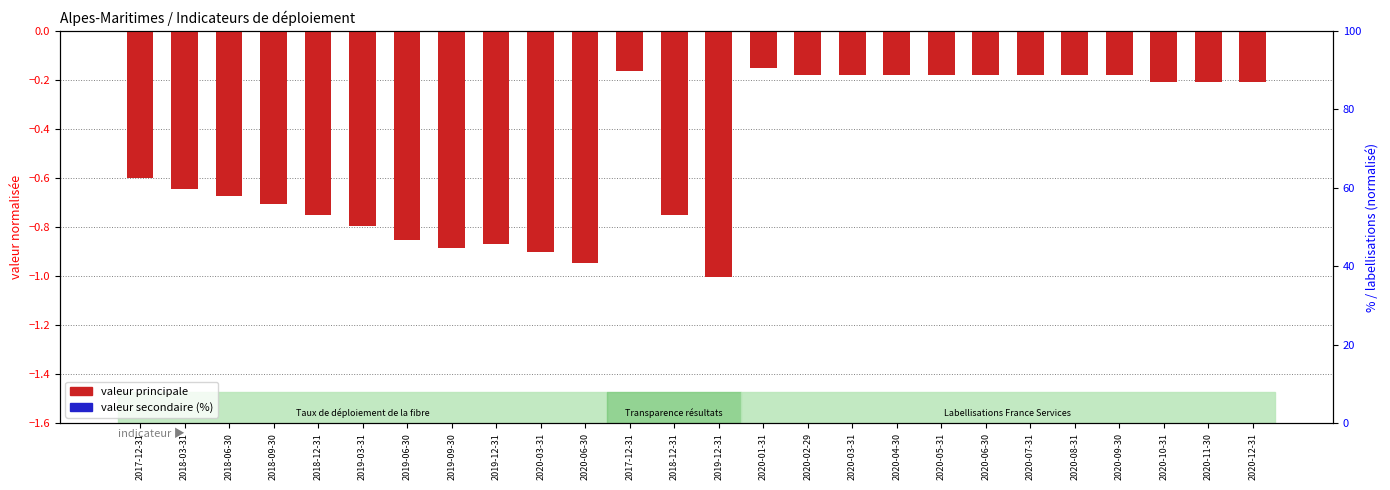

Rank the categories by valeur (normalisée, axe gauche) value from lowest to highest.

2019-12-31, 2020-06-30, 2020-03-31, 2019-09-30, 2019-12-31, 2019-06-30, 2019-03-31, 2018-12-31, 2018-12-31, 2018-09-30, 2018-06-30, 2018-03-31, 2017-12-31, 2020-10-31, 2020-11-30, 2020-12-31, 2020-02-29, 2020-03-31, 2020-04-30, 2020-05-31, 2020-06-30, 2020-07-31, 2020-08-31, 2020-09-30, 2017-12-31, 2020-01-31